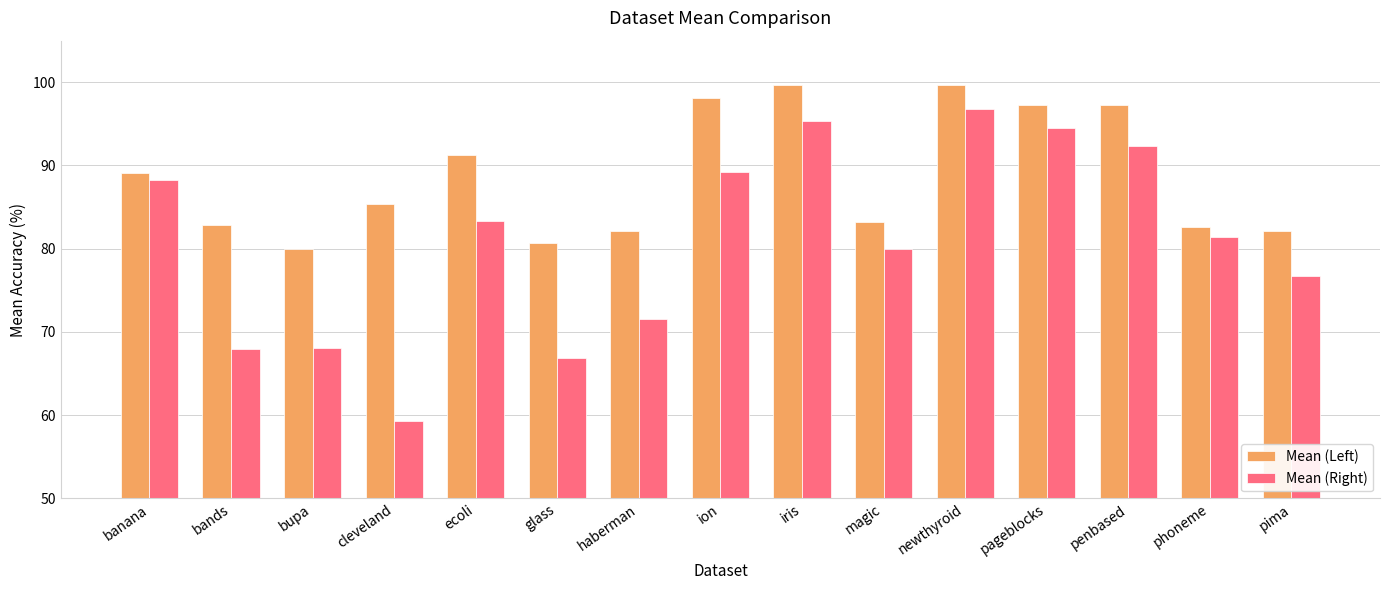

What position from the left is iris?

9